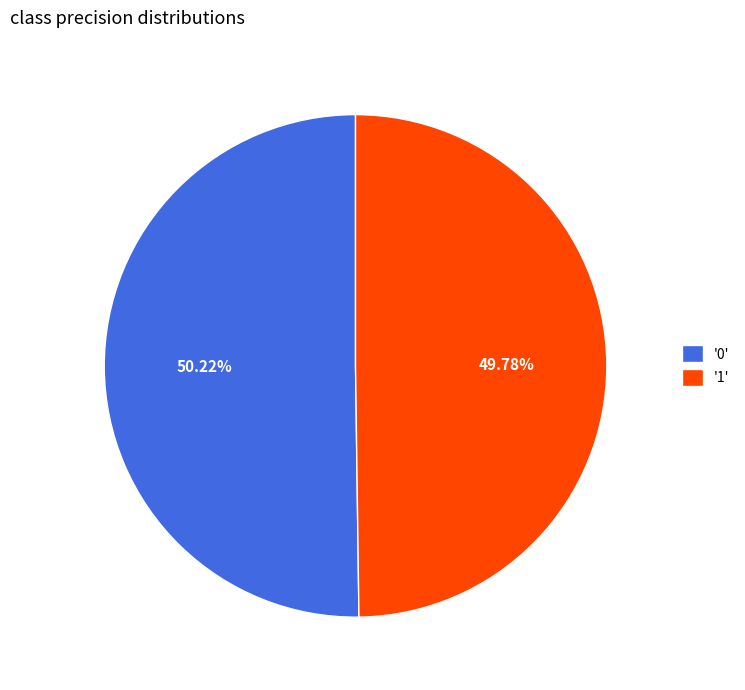

Combined, do '1' and '0' account for over 50%?

Yes